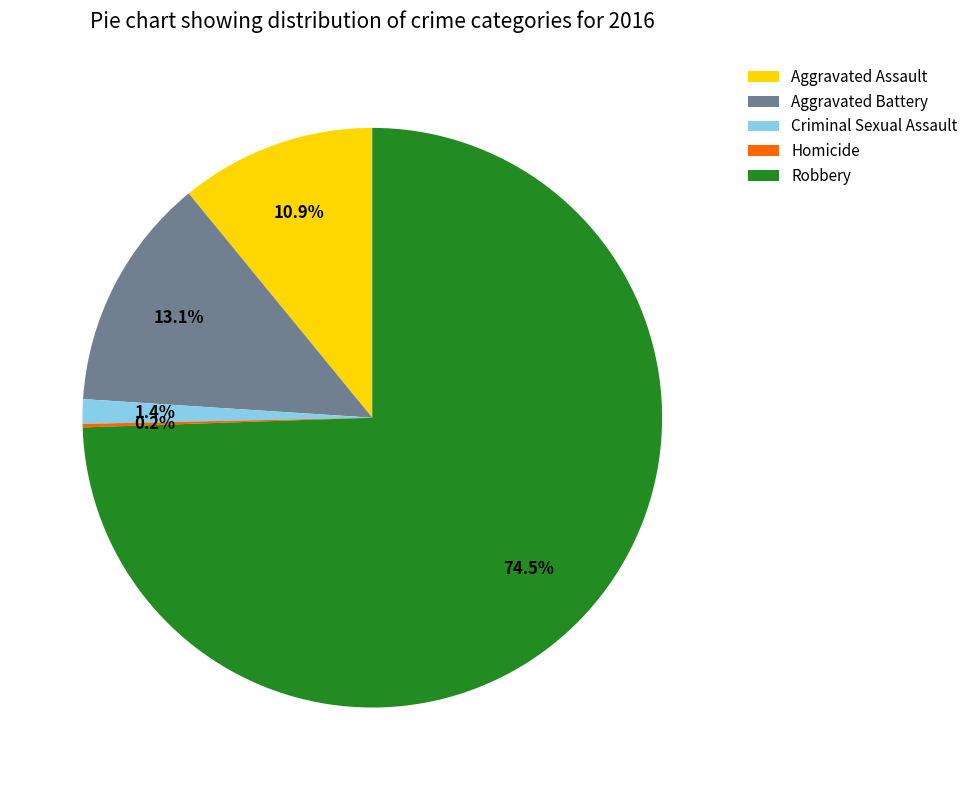

Which slice represents more than half of the pie?

Robbery